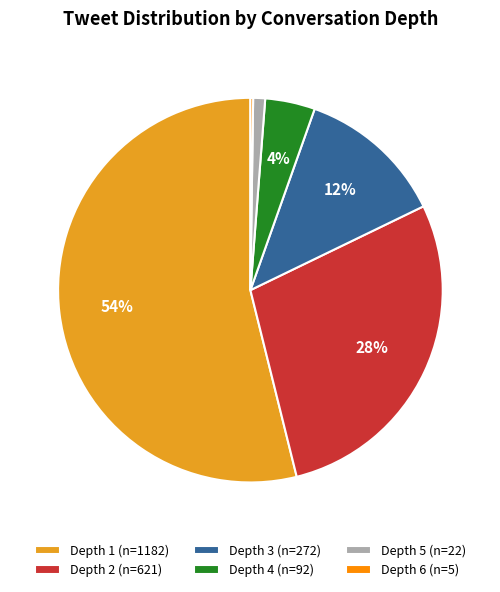

To the nearest percent, what is the combined percentage of Depth 4 (n=92) and Depth 2 (n=621)?

32%